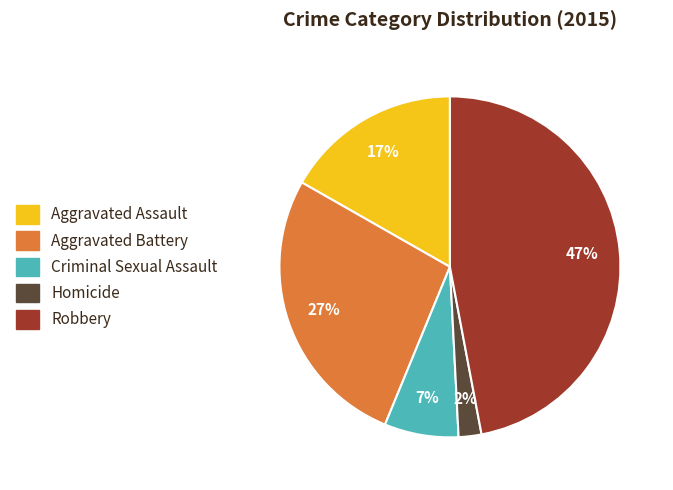

To the nearest percent, what is the difference between the Robbery and Aggravated Assault slice percentages?

30%